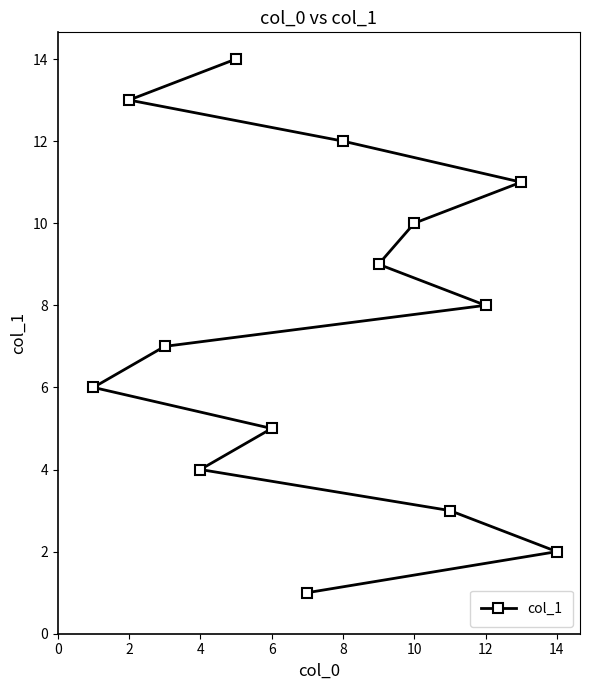

What is the greatest value displayed?

14